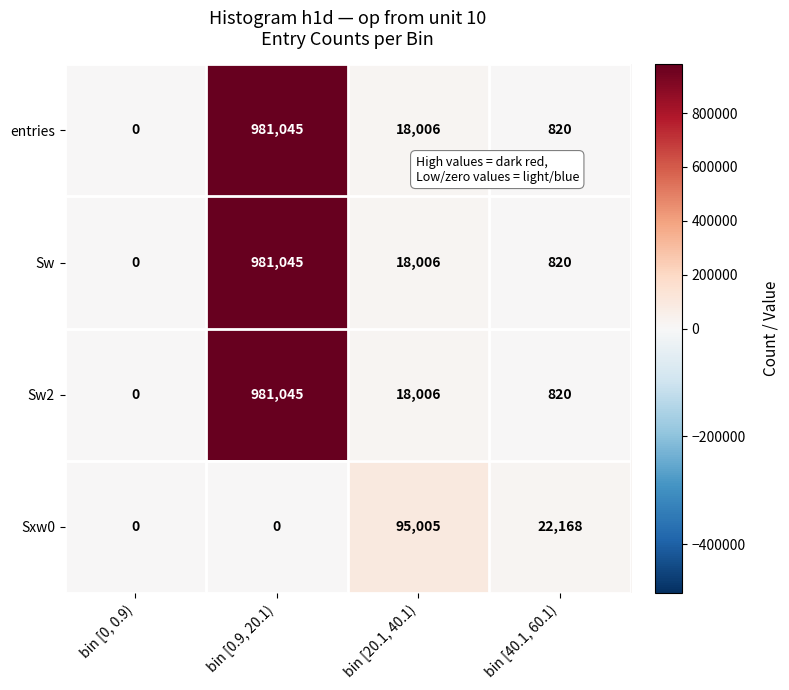

Reading right to left, transcribe all the data shown in this chart.

entries: 820	18006	981045	0
Sw: 820	18006	981045	0
Sw2: 820	18006	981045	0
Sxw0: 22168	95005	0	0